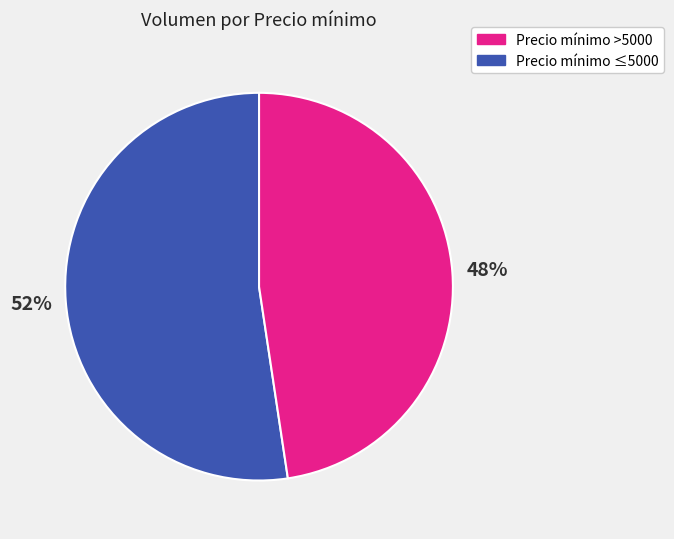

Is there any slice that represents more than half of the pie?

Yes